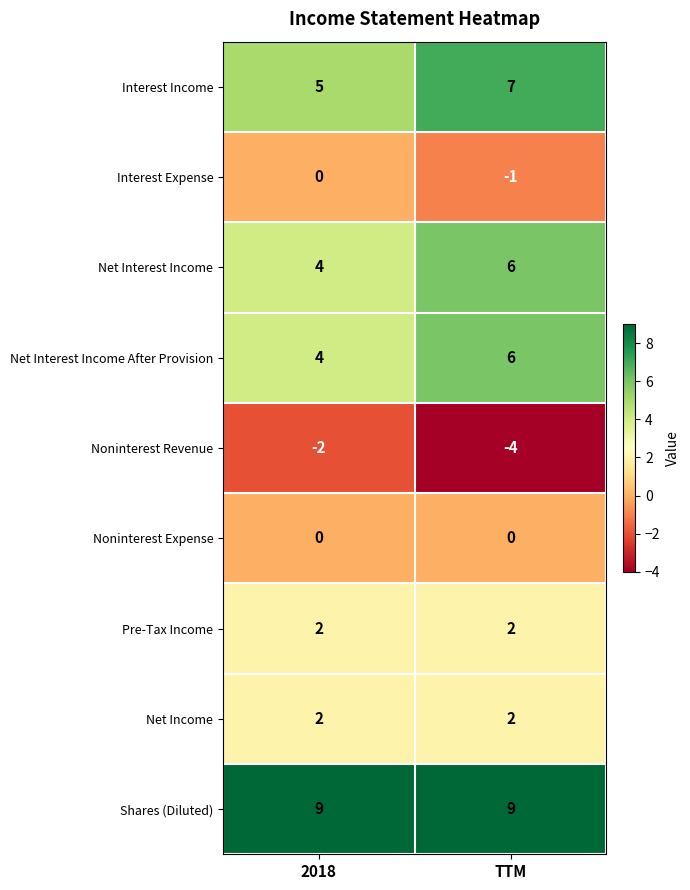

Rank the categories by Interest Expense value from lowest to highest.

TTM, 2018